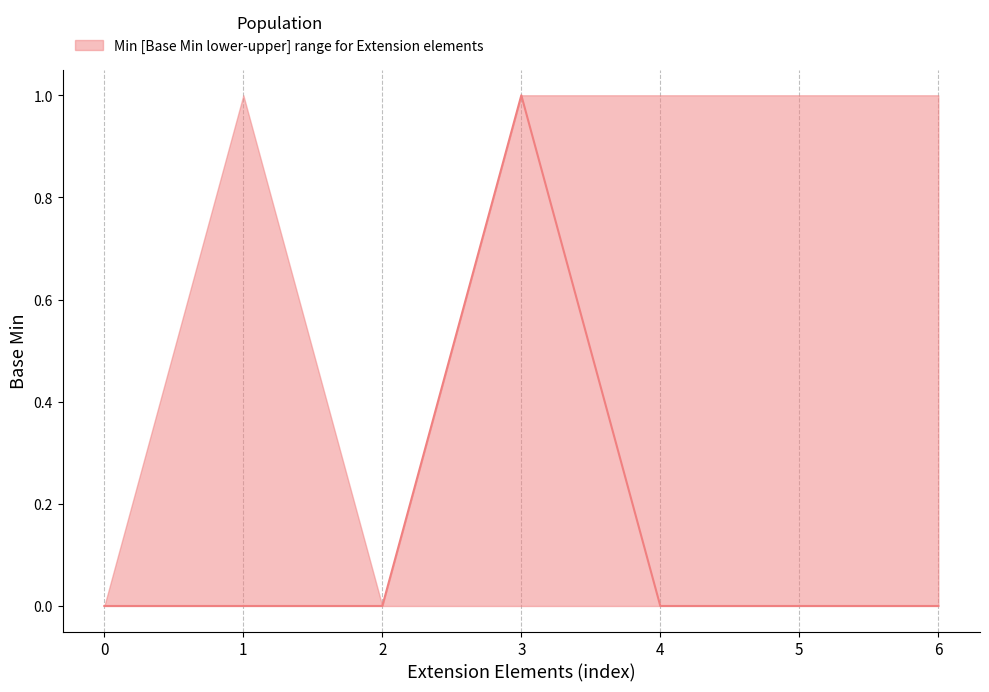

True or false: Base Min lower and Base Min upper intersect in this chart.

False